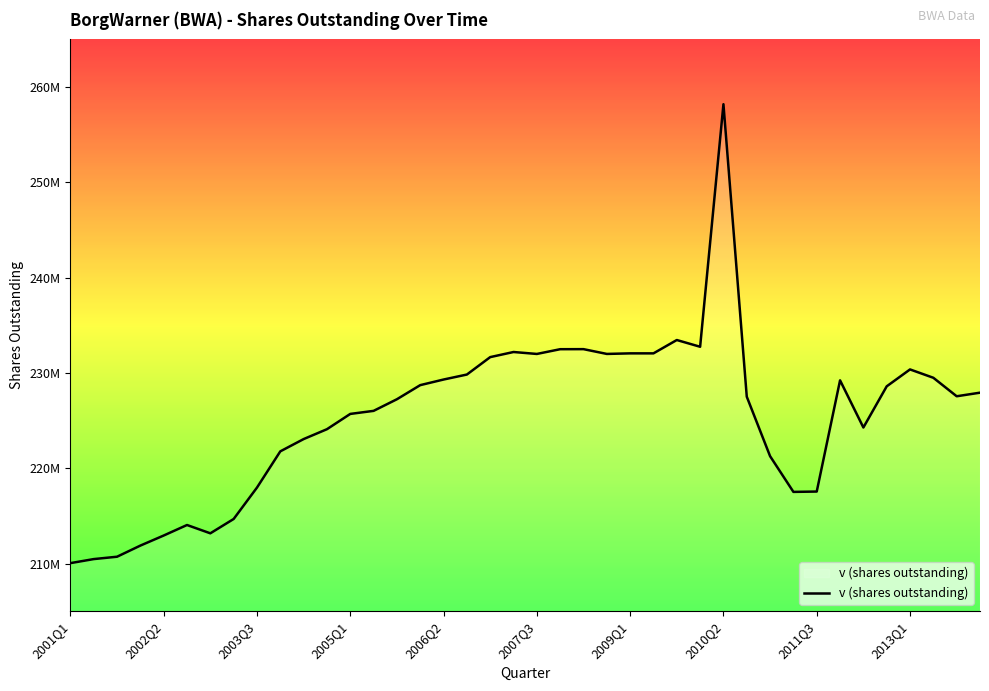

Is this an area chart (filled region under the line)?

Yes